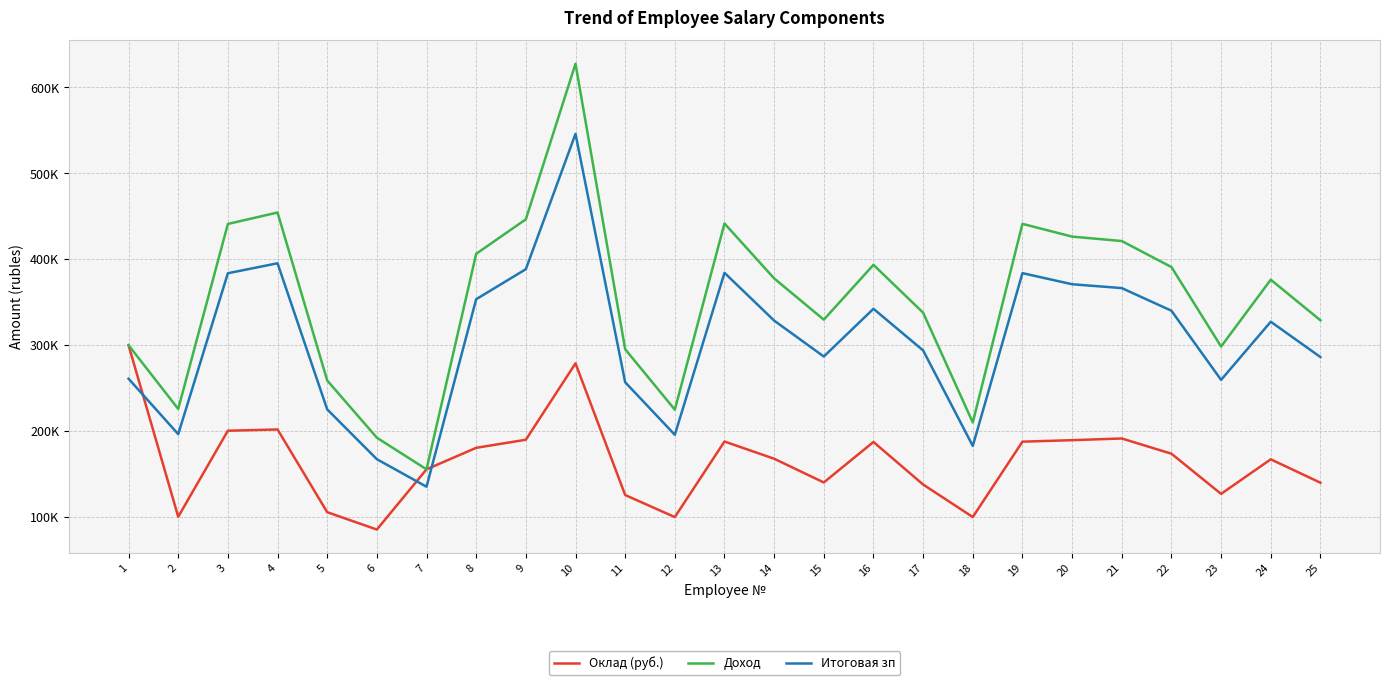

True or false: Доход has more than 1 interior local peaks.

True